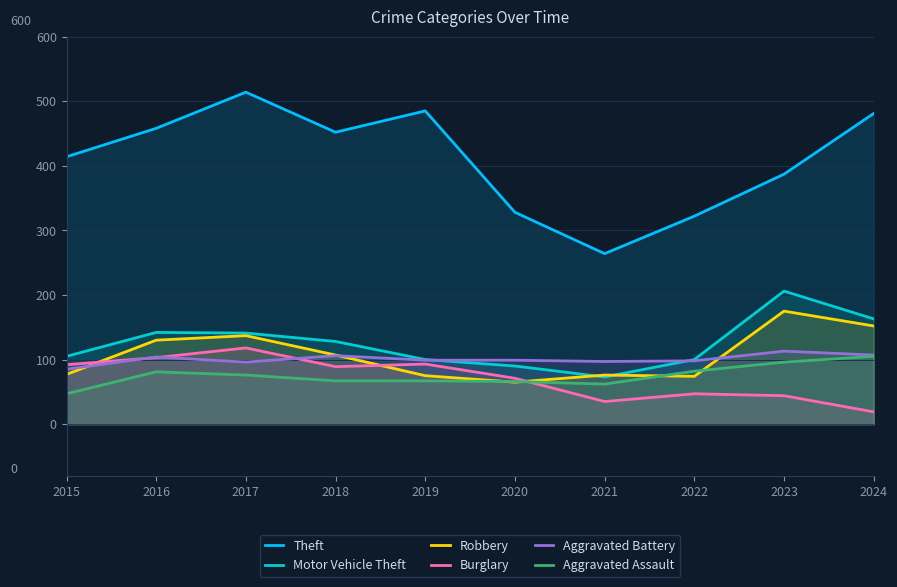

How many interior local valleys does the Motor Vehicle Theft series have?

1